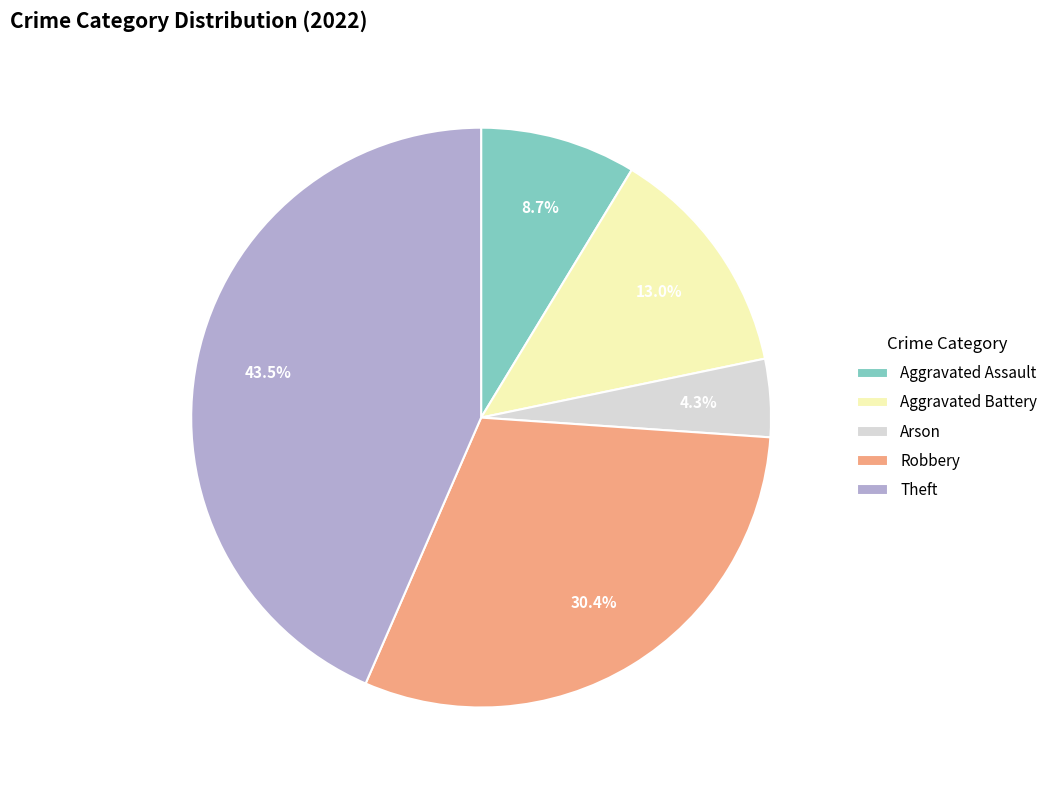

Count the number of slices in the pie.

5